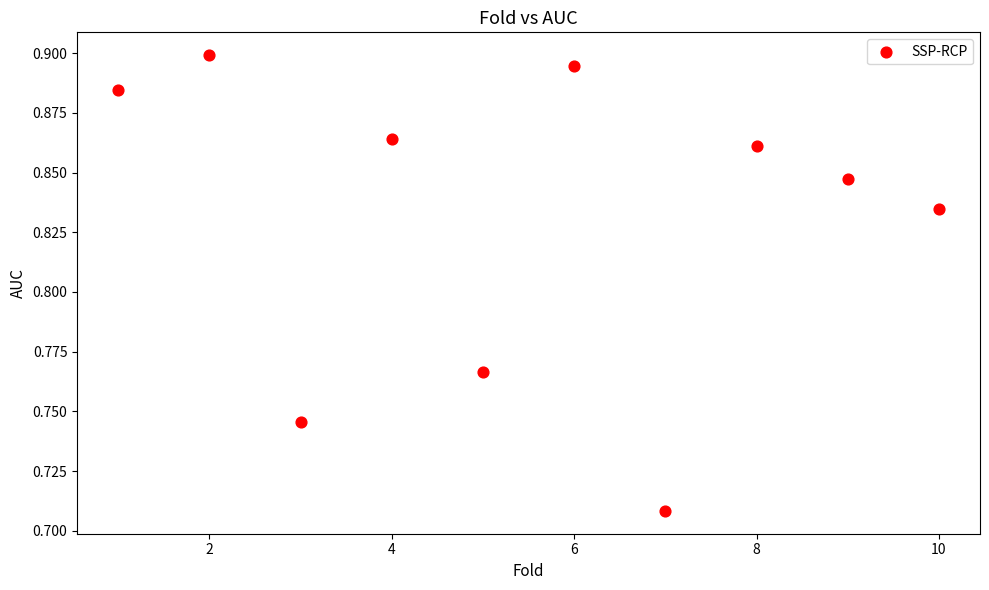

What is the range of X values (max minus min)?

9.0